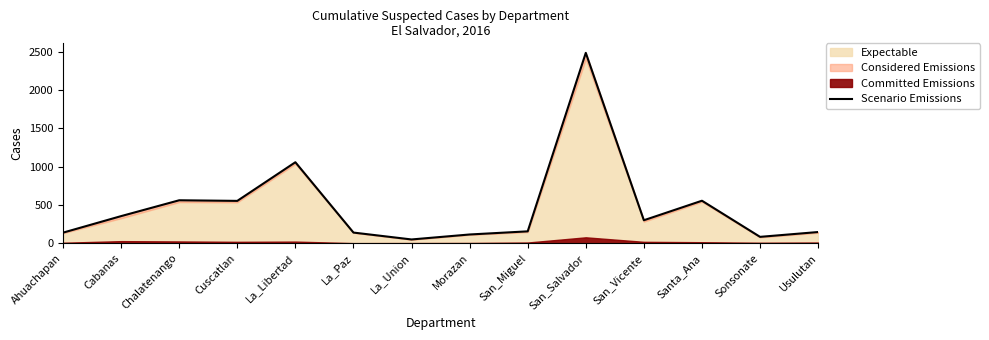

Which label corresponds to the largest value in the chart?

San_Salvador